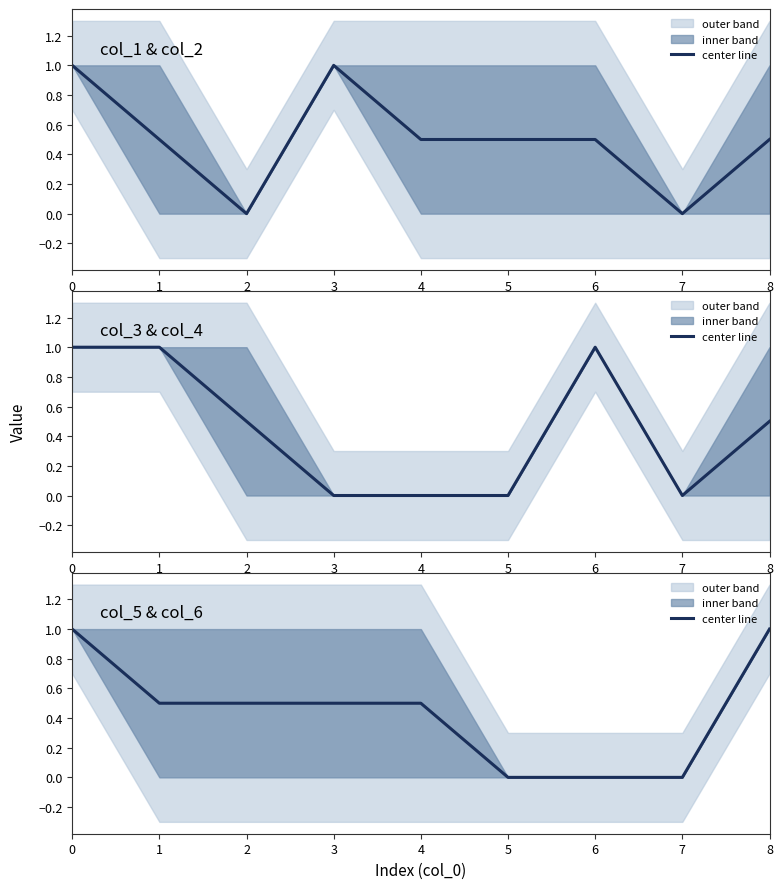

Reading right to left, list all the values displayed in this chart.

1.0	0.0	0.0	0.0	0.5	0.5	0.5	0.5	1.0